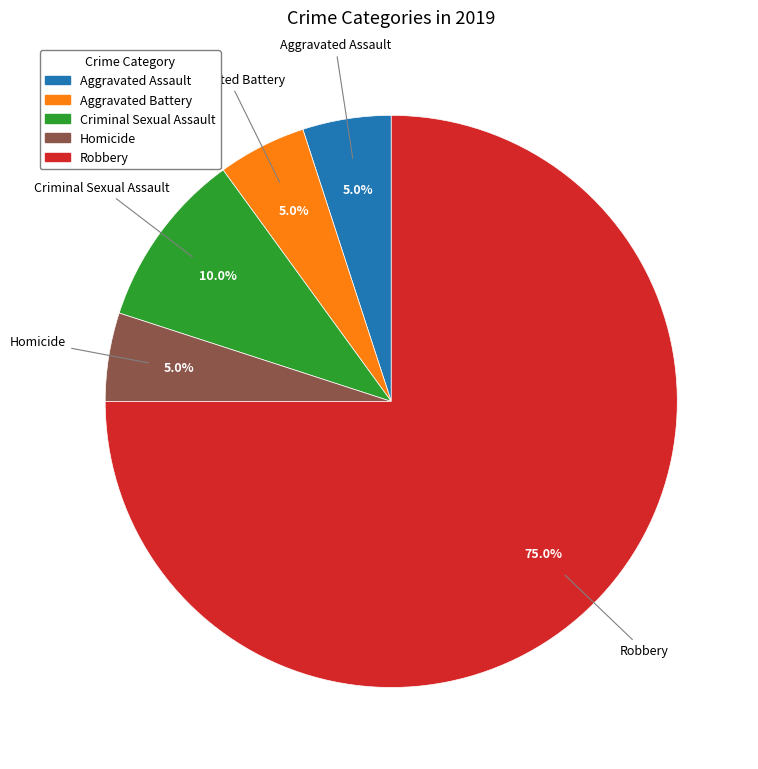

True or false: Robbery accounts for 75% of the total.

True